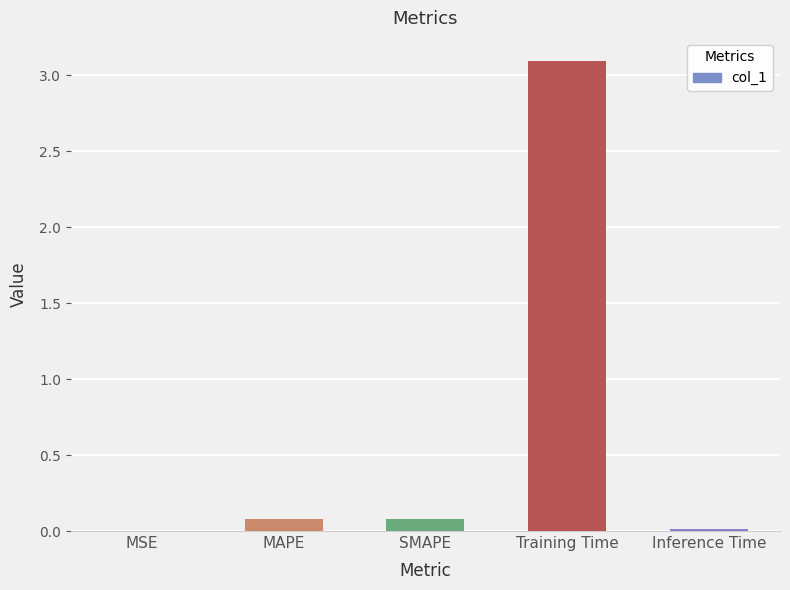

Count the number of data series in this chart.

1